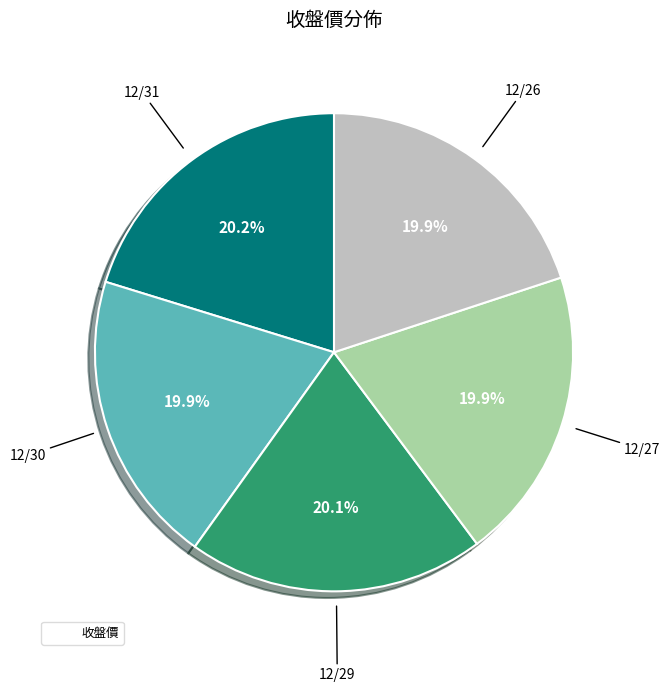

Is there a majority slice in this chart?

No